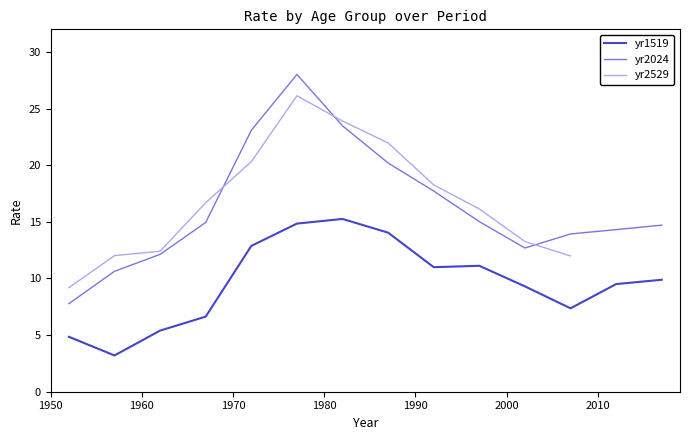

What is the lowest value of the yr1519 series?

3.2